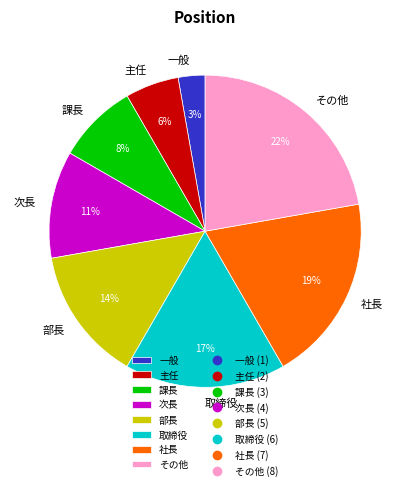

How many segments does this pie chart have?

8